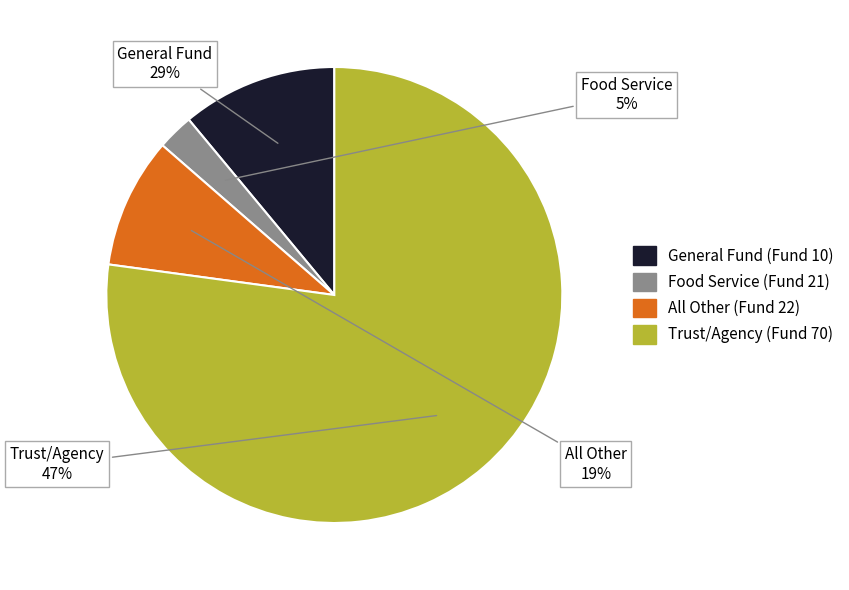

Is it true that All Other (Fund 22) is 9% of the pie?

True